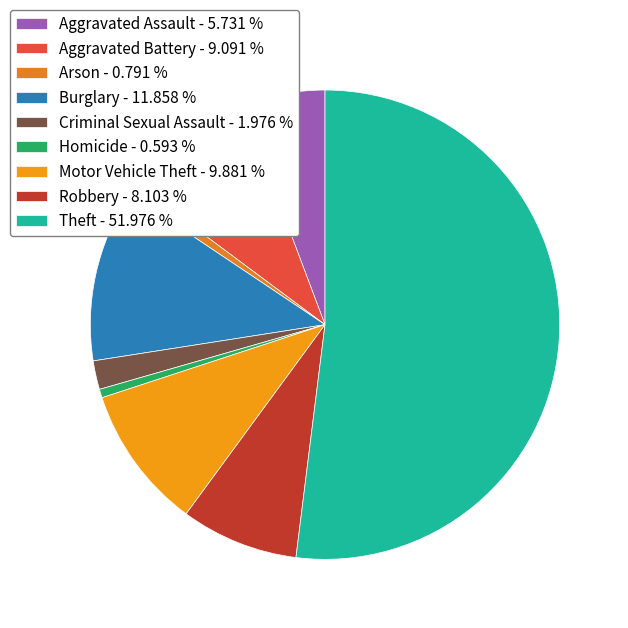

Count the number of slices in the pie.

9